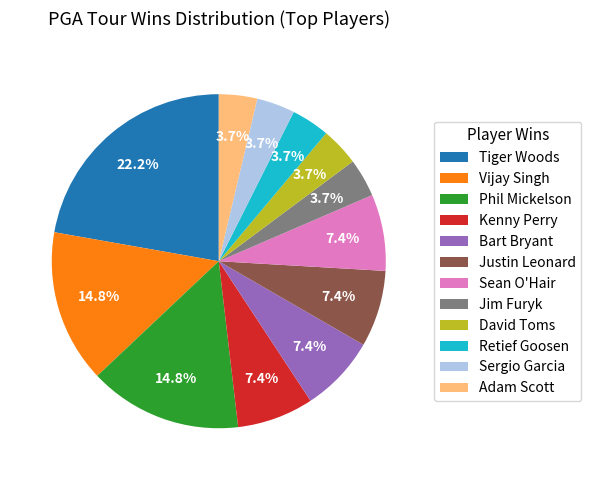

What is the total percentage of Sergio Garcia and Retief Goosen?

7.4%